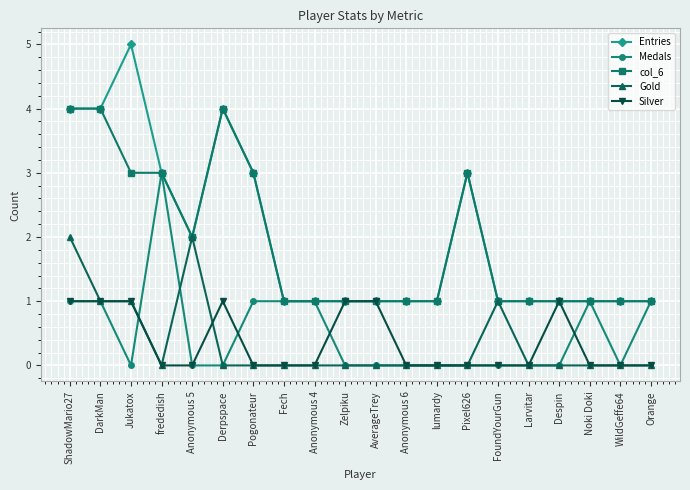

How many lines are shown in the chart?

5